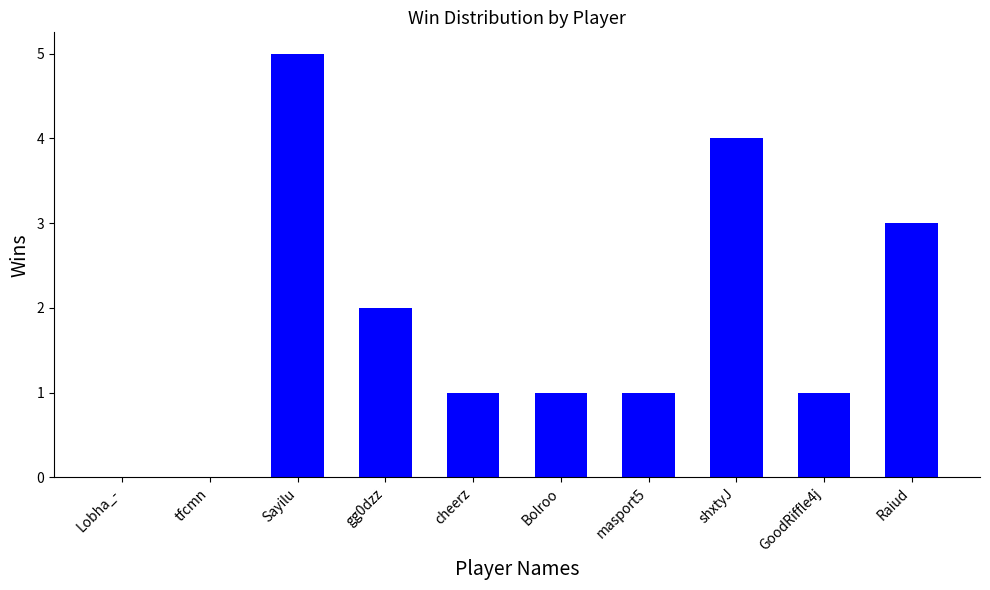

The chart shows a value of 1 at Bolroo. True or false?

True